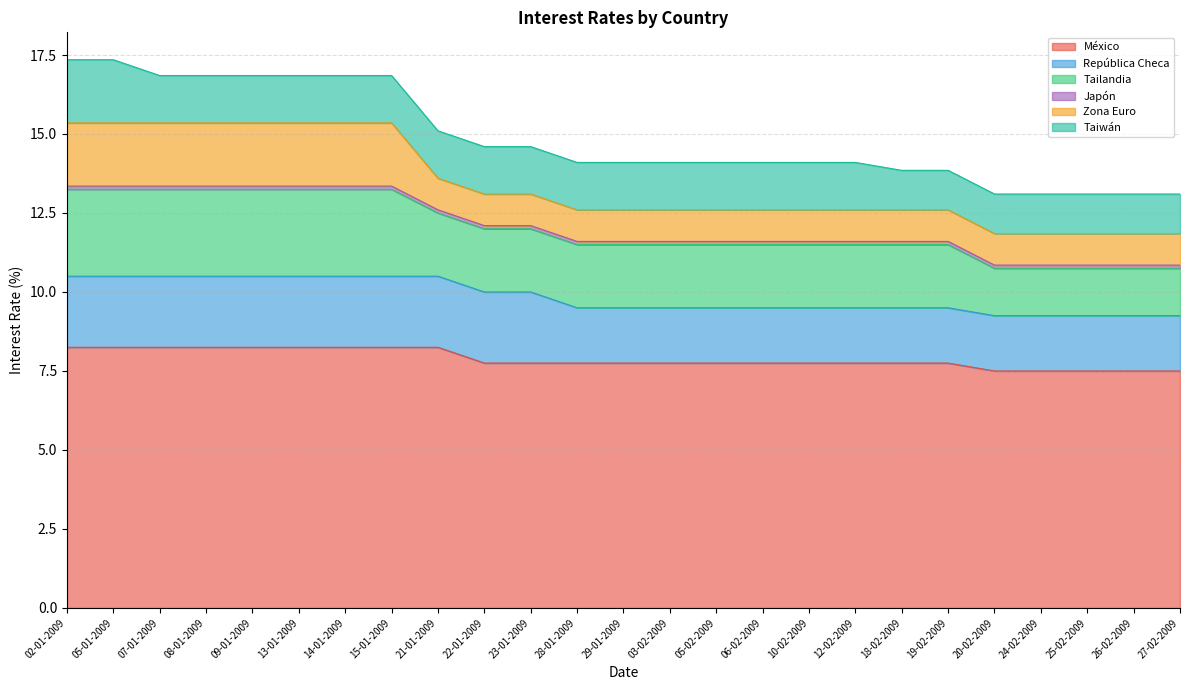

What is the value of the República Checa point at the 5th from the left?

2.2